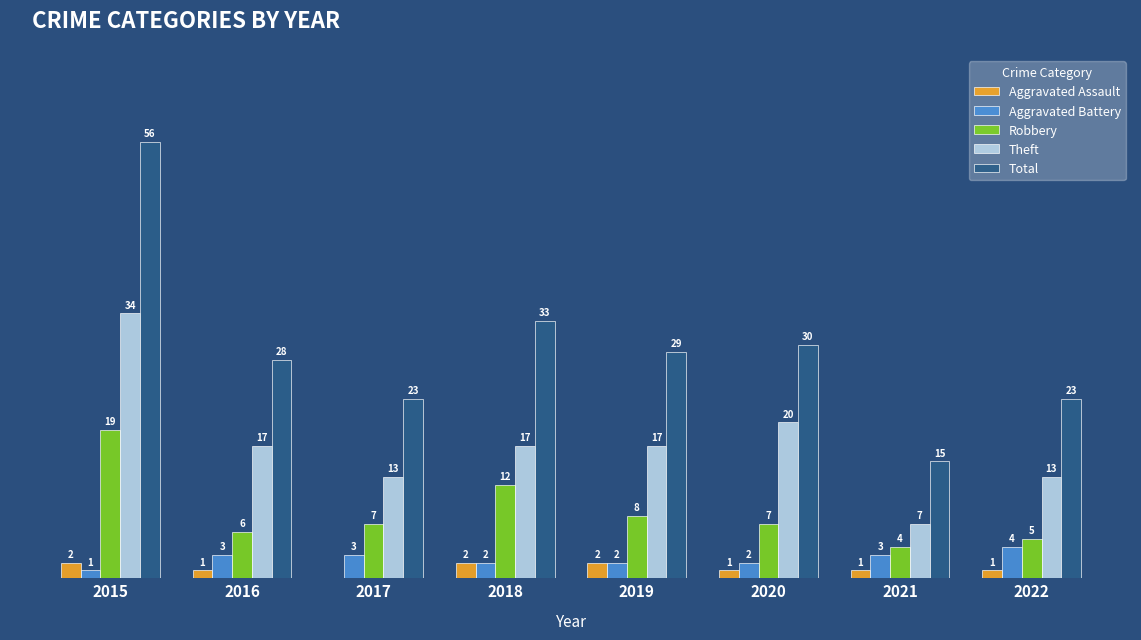

Which series has the largest total across all categories?

Total